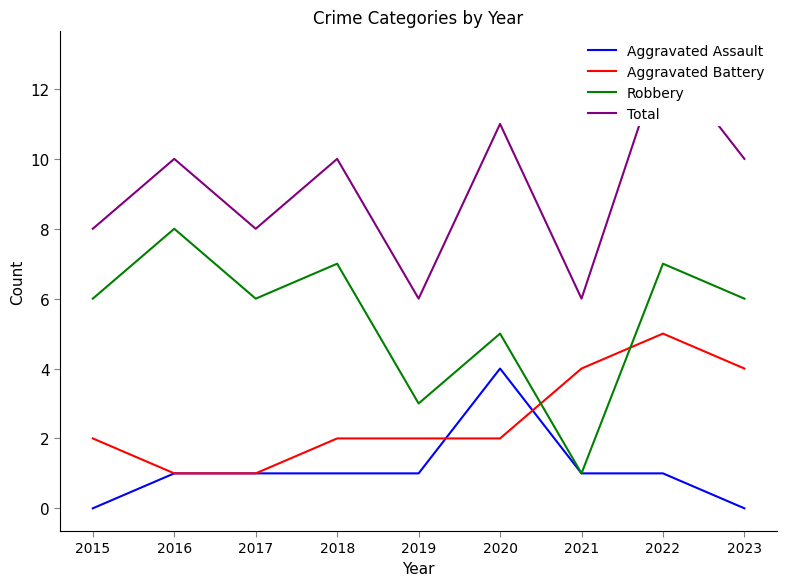

Between 2023 and 2015, which is larger?

2023